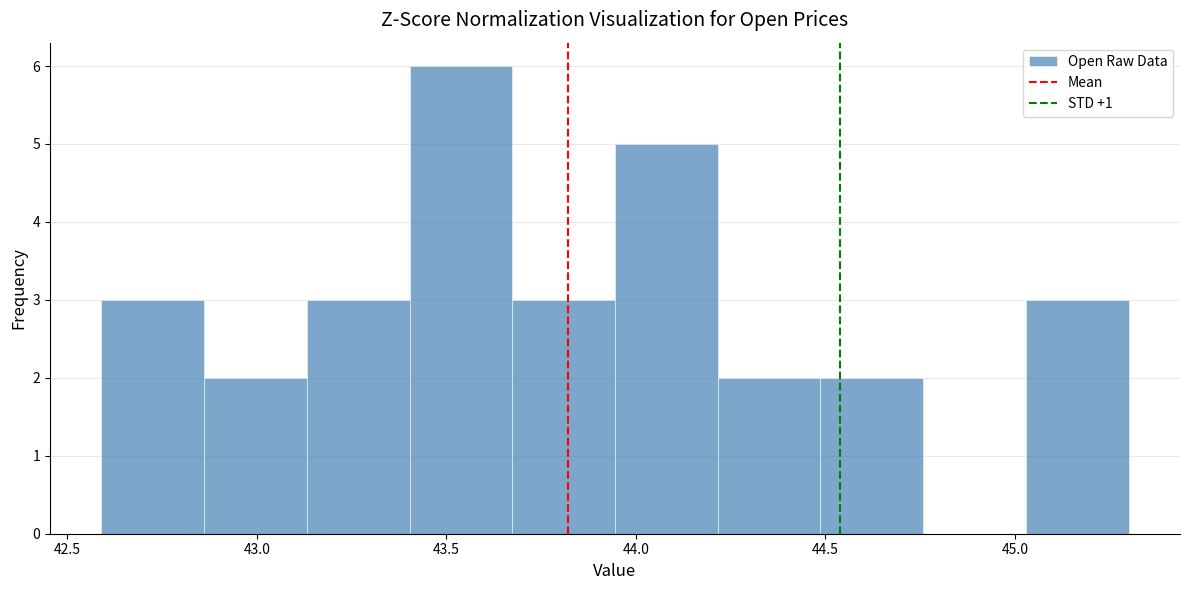

Reading left to right, transcribe this chart: for each bar, give the range it covers on the x-axis and its height. Neither the bar edges nor the heights are printed on the chart, so give them approximately, as read against the axes.

42.60 to 42.85: 3
42.85 to 43.15: 2
43.15 to 43.40: 3
43.40 to 43.65: 6
43.65 to 43.95: 3
43.95 to 44.20: 5
44.20 to 44.50: 2
44.50 to 44.75: 2
44.75 to 45.05: 0
45.05 to 45.30: 3